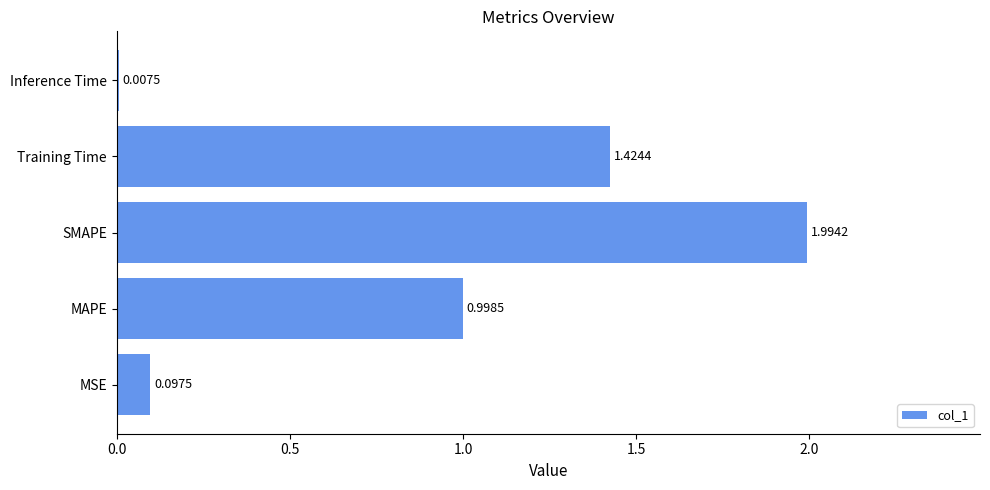

How many bars are there in total?

5